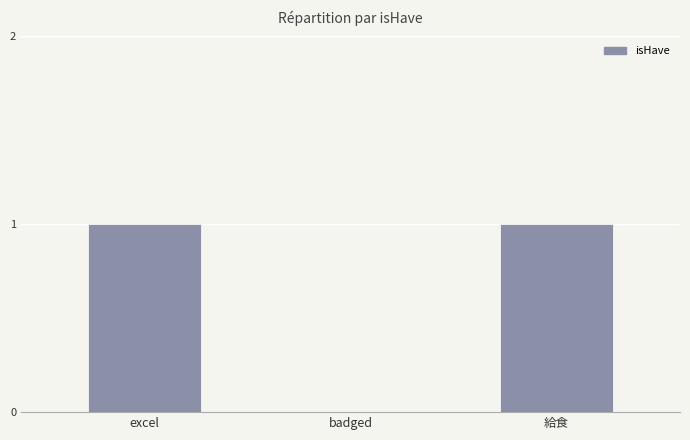

Count the number of data series in this chart.

1